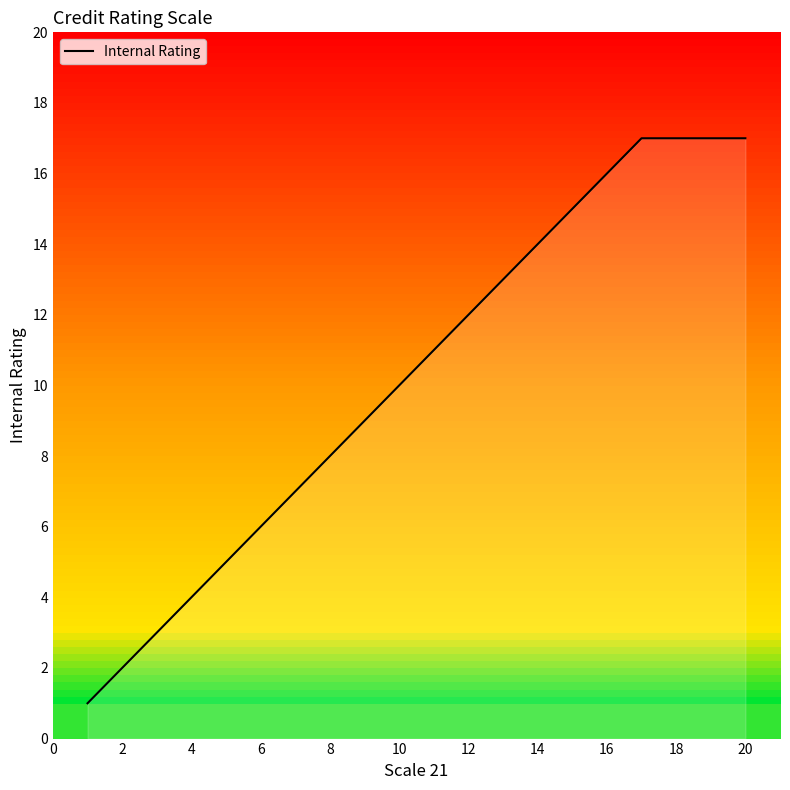

What is the difference between the maximum and minimum values?

16